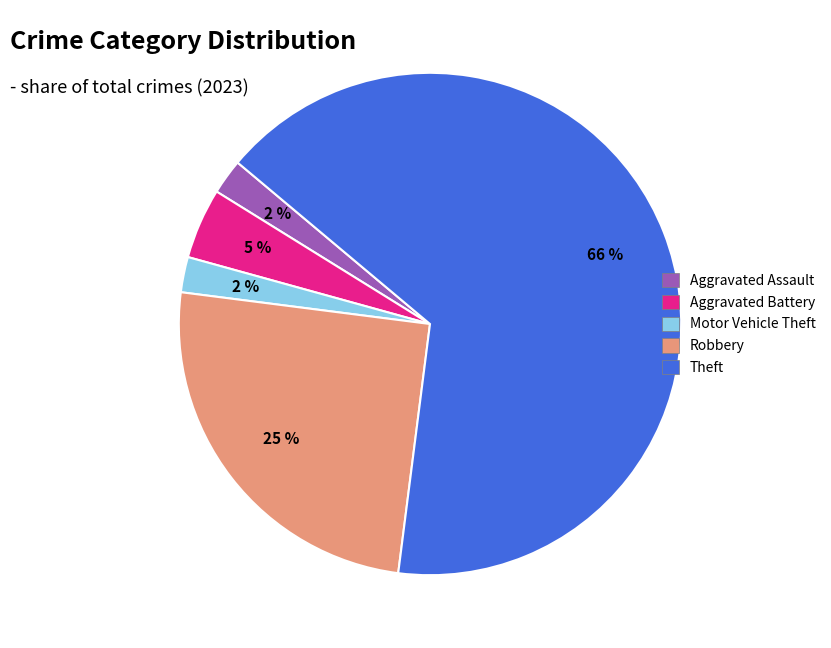

Is there any slice that represents more than half of the pie?

Yes